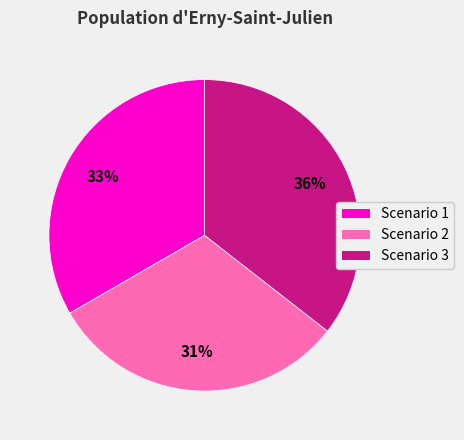

Is it true that Scenario 2 is 24% of the pie?

False